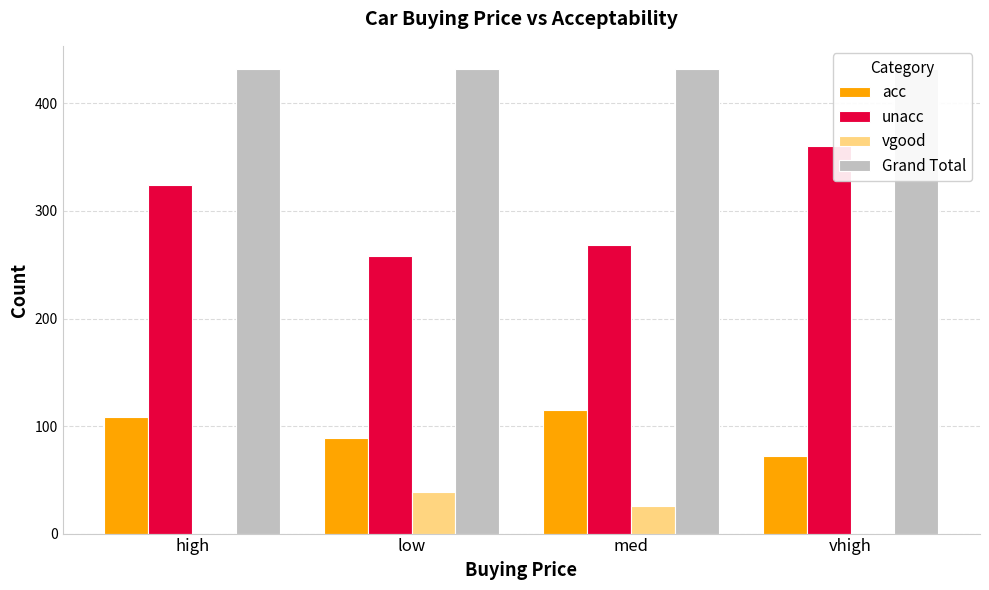

List the series in order of their overall mean, highest first.

Grand Total, unacc, acc, vgood